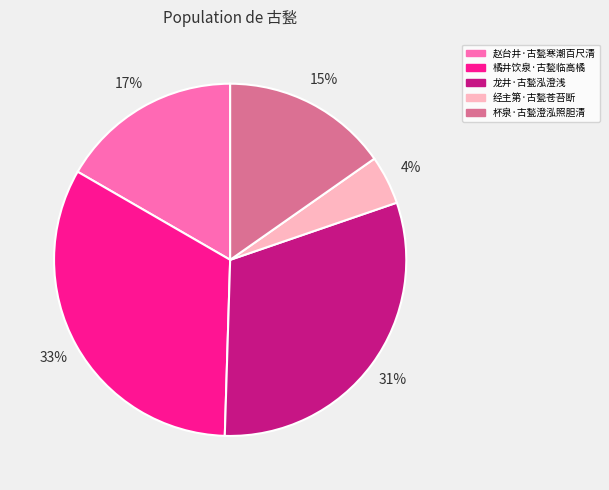

Which has a higher value, 龙井·古甃泓澄浅 or 橘井饮泉·古甃临高橘?

橘井饮泉·古甃临高橘